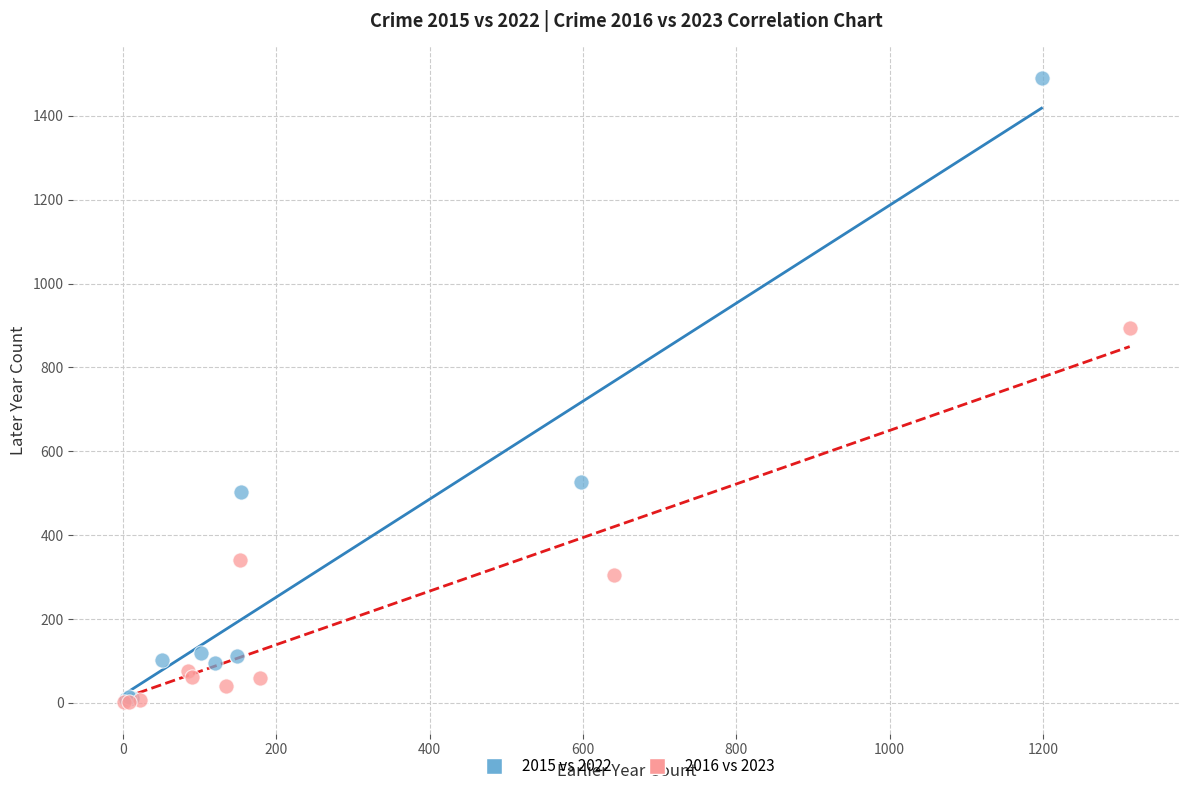

Which series has the largest Y range (max minus min)?

2015 vs 2022